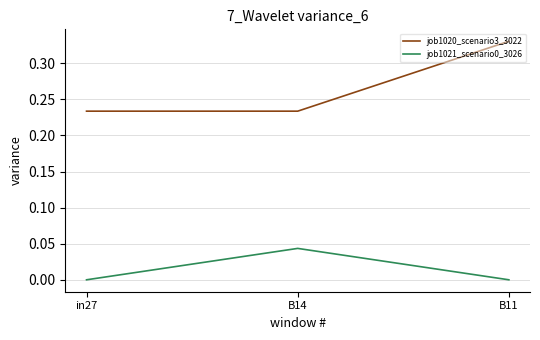

The value of job1020_scenario3_3022 at B11 is 0.5. True or false?

False